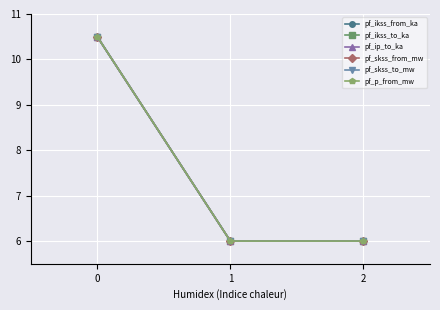

Reading left to right, list all the values displayed in this chart.

pf_ikss_from_ka: 0=10.5	1=6.0	2=6.0
pf_ikss_to_ka: 0=10.5	1=6.0	2=6.0
pf_ip_to_ka: 0=10.5	1=6.0	2=6.0
pf_skss_from_mw: 0=10.5	1=6.0	2=6.0
pf_skss_to_mw: 0=10.5	1=6.0	2=6.0
pf_p_from_mw: 0=10.5	1=6.0	2=6.0